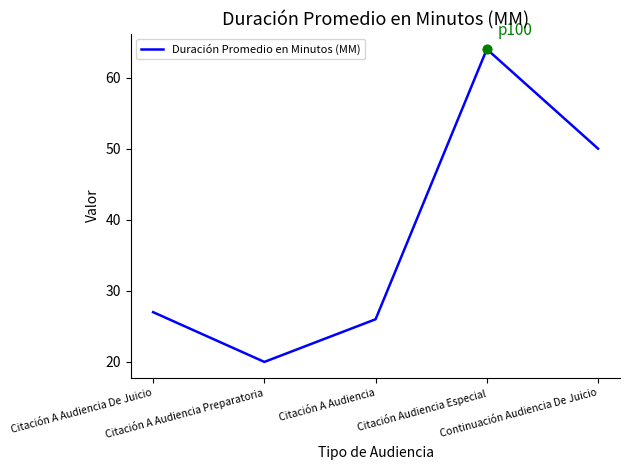

Which has a higher value, Citación Audiencia Especial or Citación A Audiencia Preparatoria?

Citación Audiencia Especial